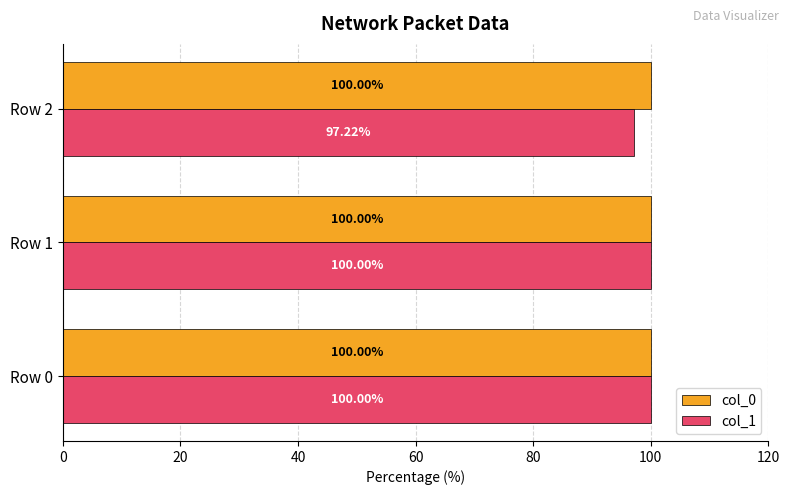

What is the lowest value of the col_1 series?

97.2